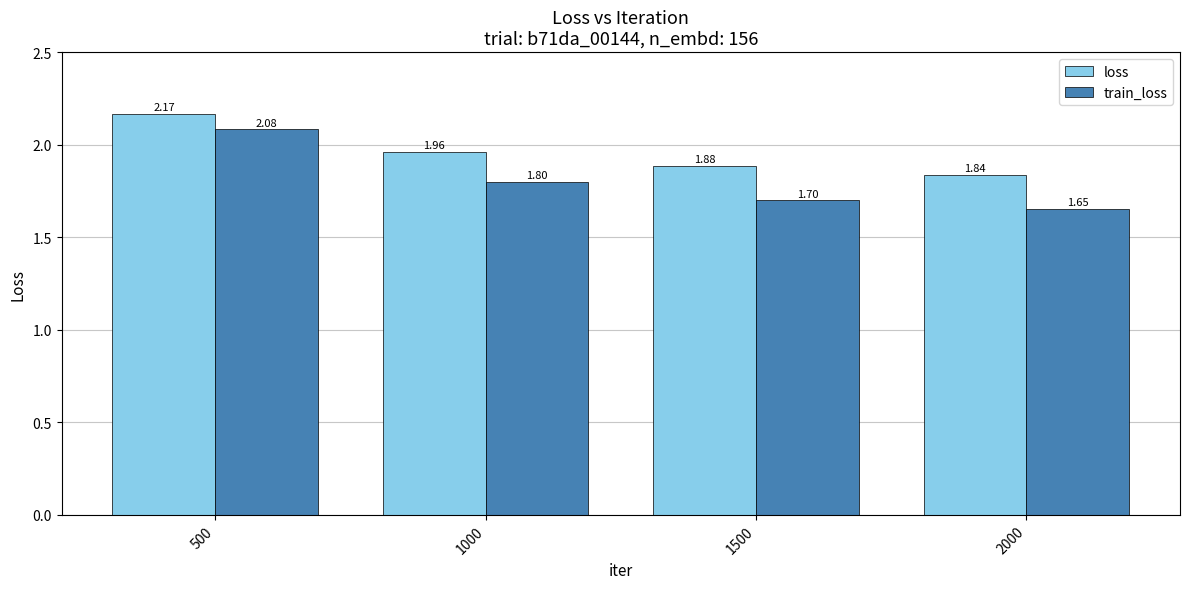

Which series changed the most between 1000 and 1500?

train_loss